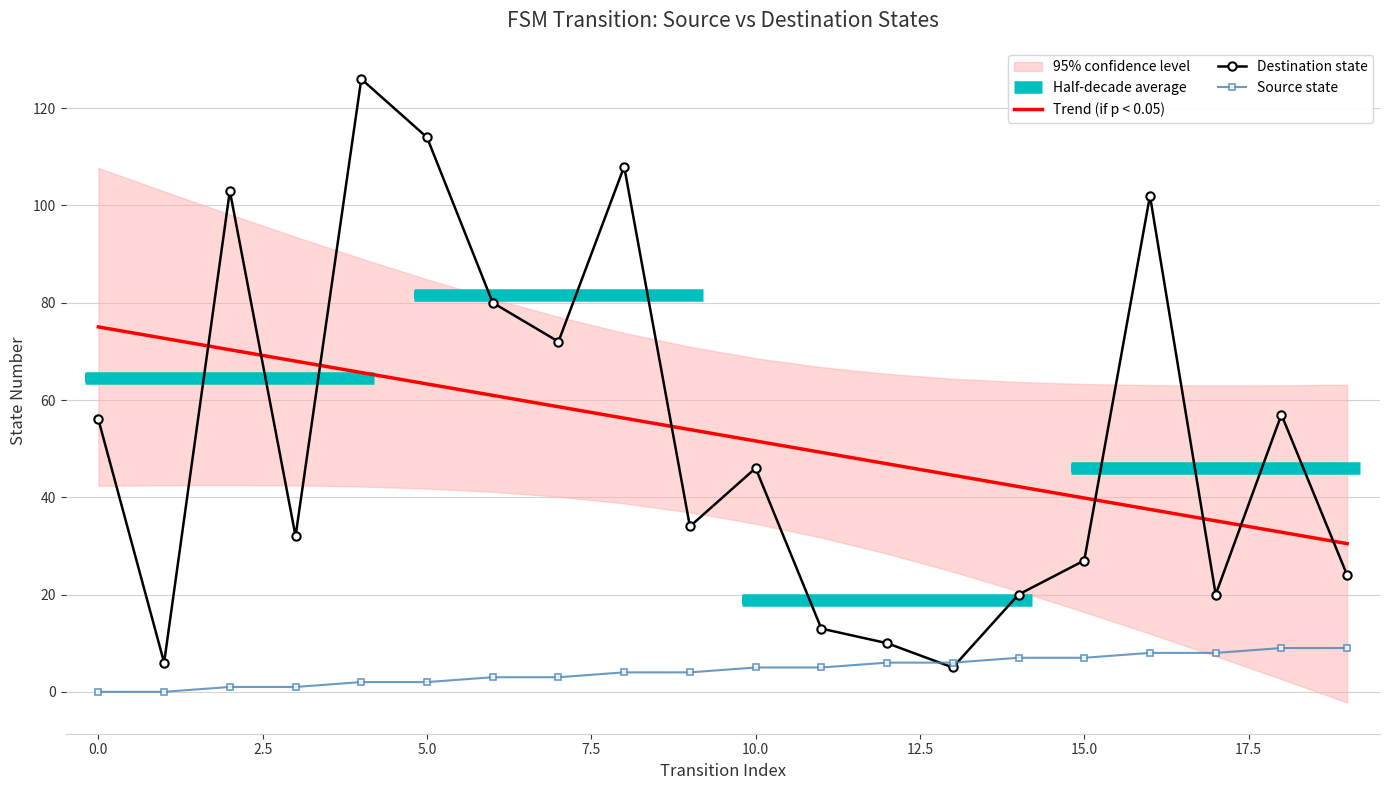

True or false: destination_state has a value of 2 at 1.

False